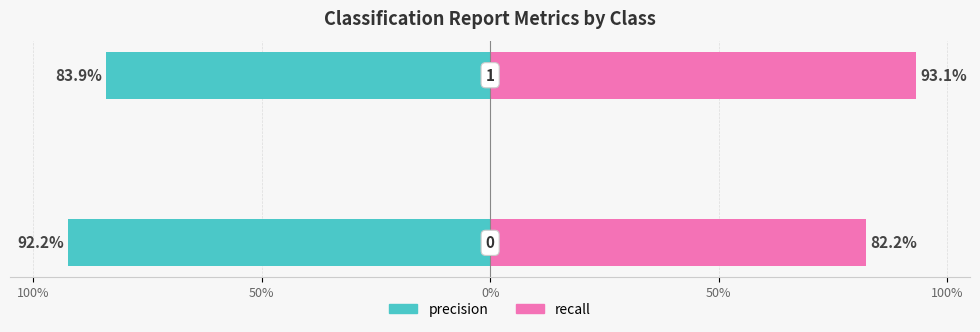

Are the bars horizontal?

Yes